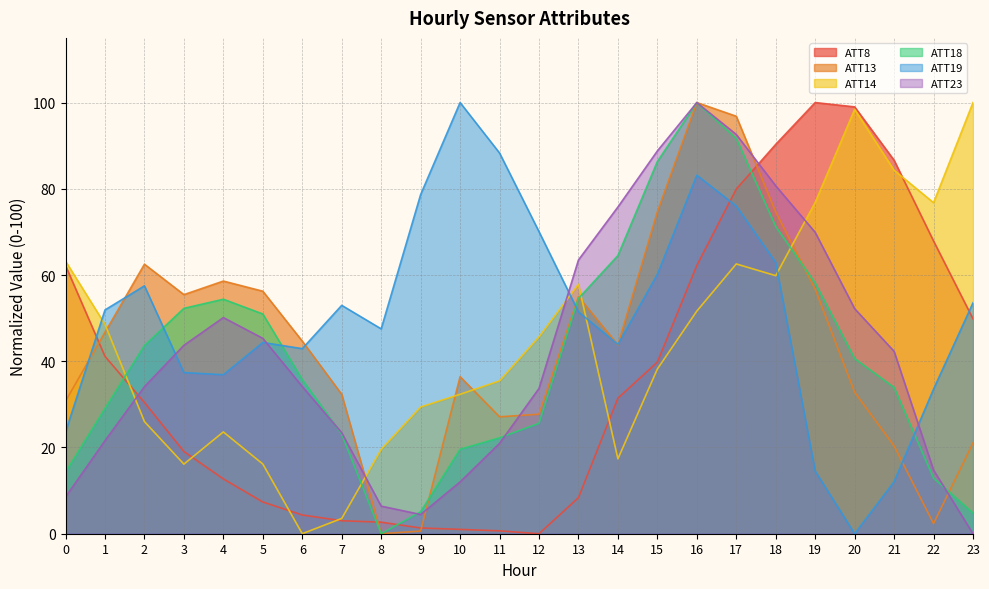

Is it true that ATT8 equals 17.2 at 15?

False